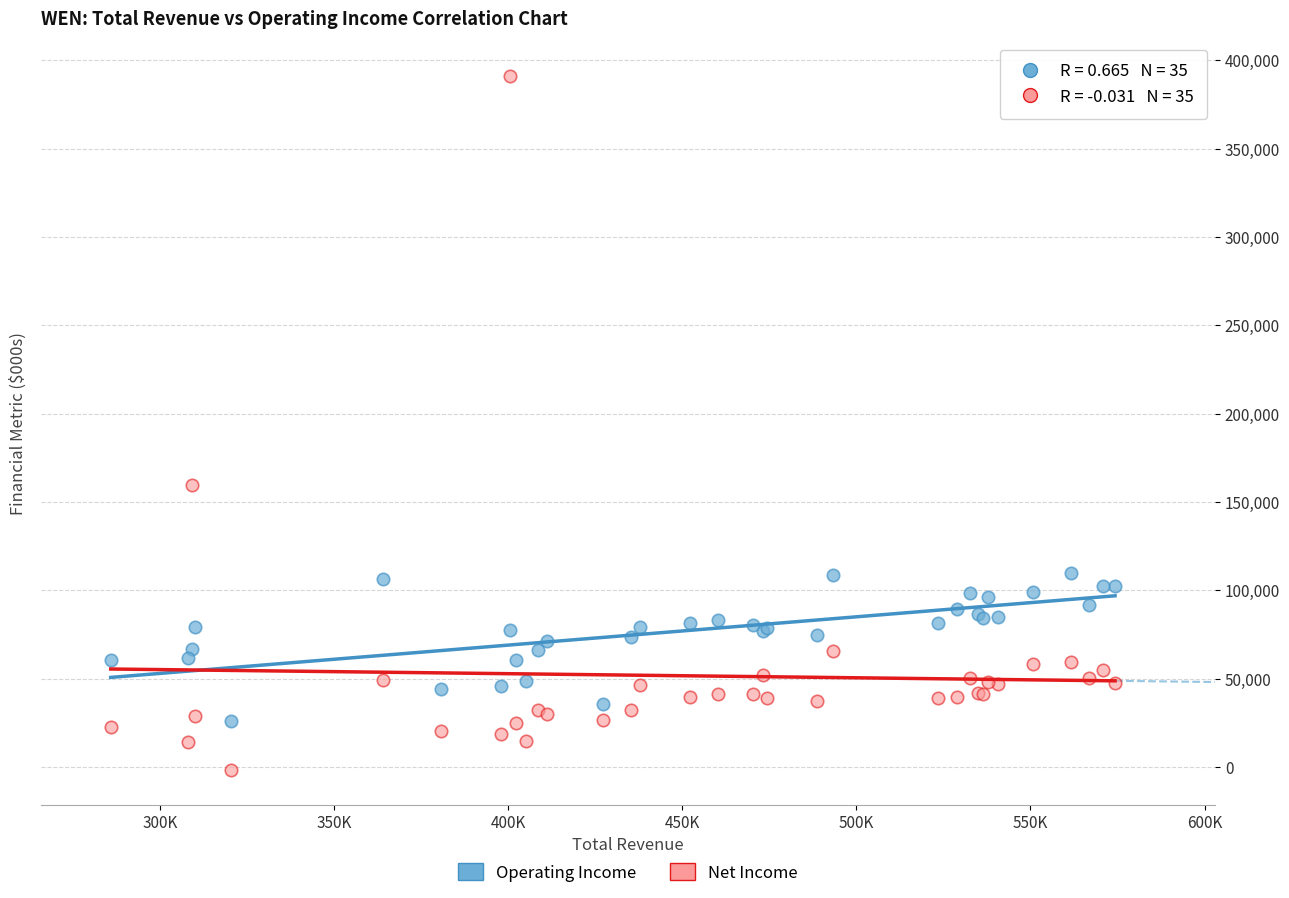

Across all series, what Y value is closest to 194700?

159300